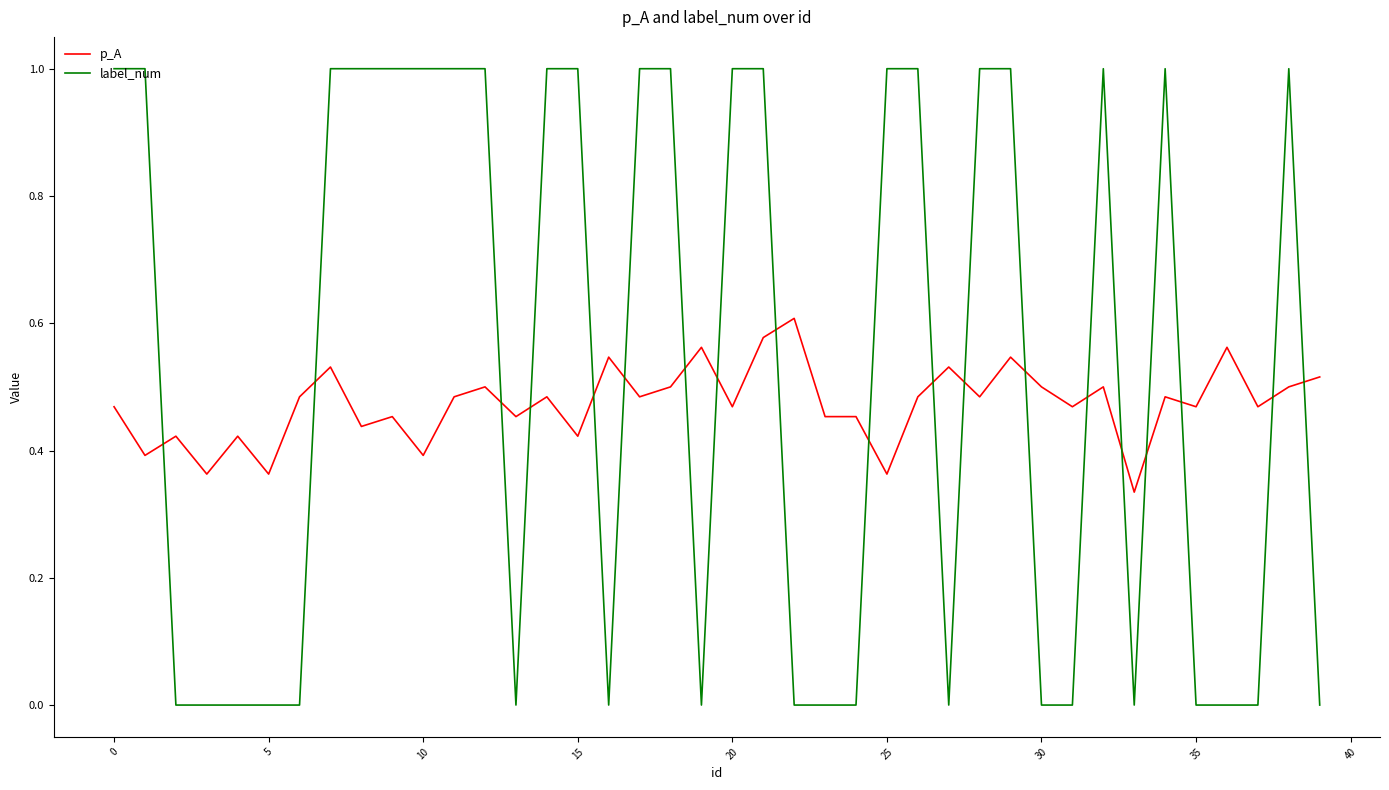

Which series ends up on top after the final intersection of label_num and p_A?

p_A